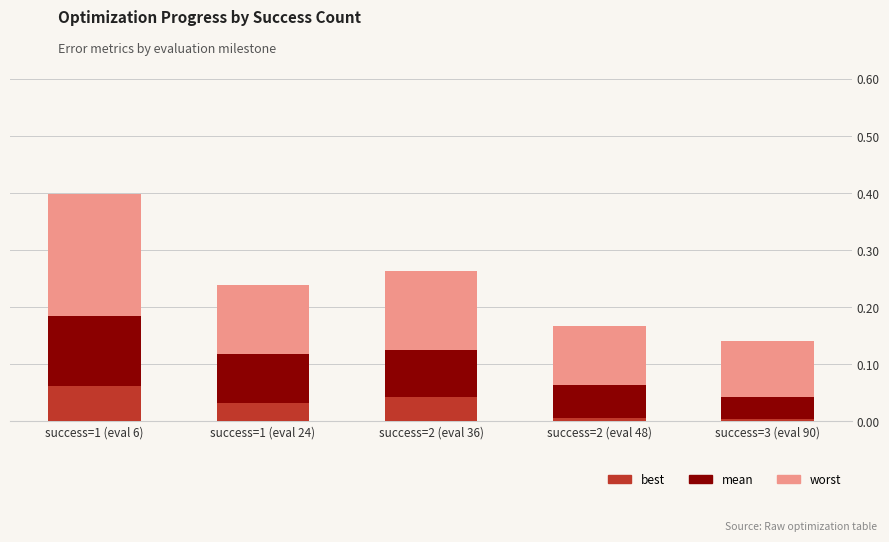

At which category is the sum across all series the highest?

success=1 (eval 6)